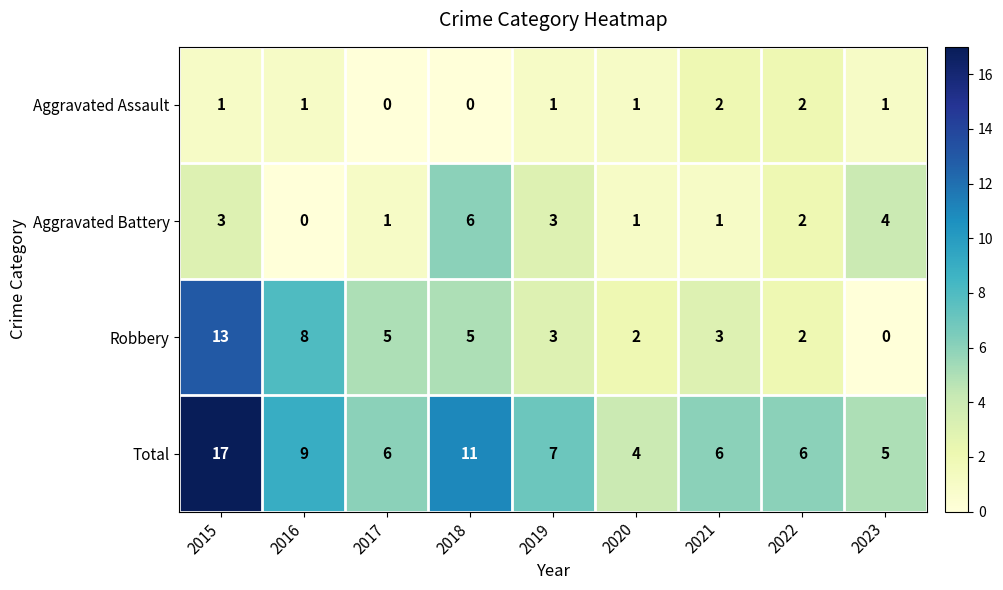

Which category has the highest value across all series?

2015